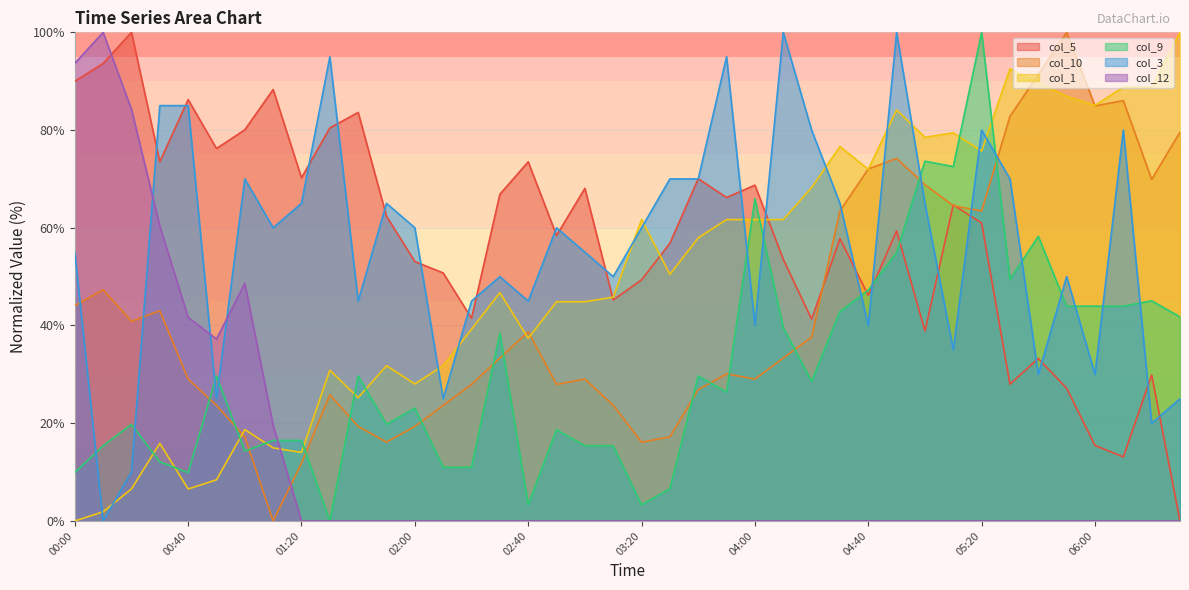

List the labels in order of col_9 value, largest first.

05:20, 05:00, 05:10, 04:00, 05:40, 04:50, 05:30, 04:40, 06:20, 05:50, 06:00, 06:10, 04:30, 06:30, 04:10, 02:30, 00:50, 01:40, 03:40, 04:20, 03:50, 02:00, 00:20, 01:50, 02:50, 01:10, 01:20, 00:10, 03:00, 03:10, 01:00, 00:30, 02:10, 02:20, 00:00, 00:40, 03:30, 02:40, 03:20, 01:30